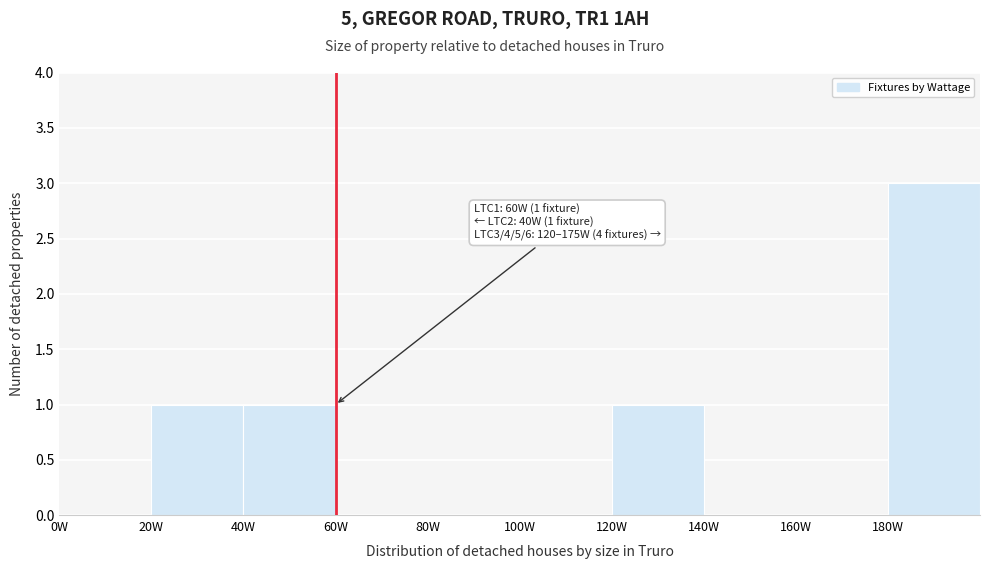

Which range on the x-axis has the tallest bar?

180 to 200